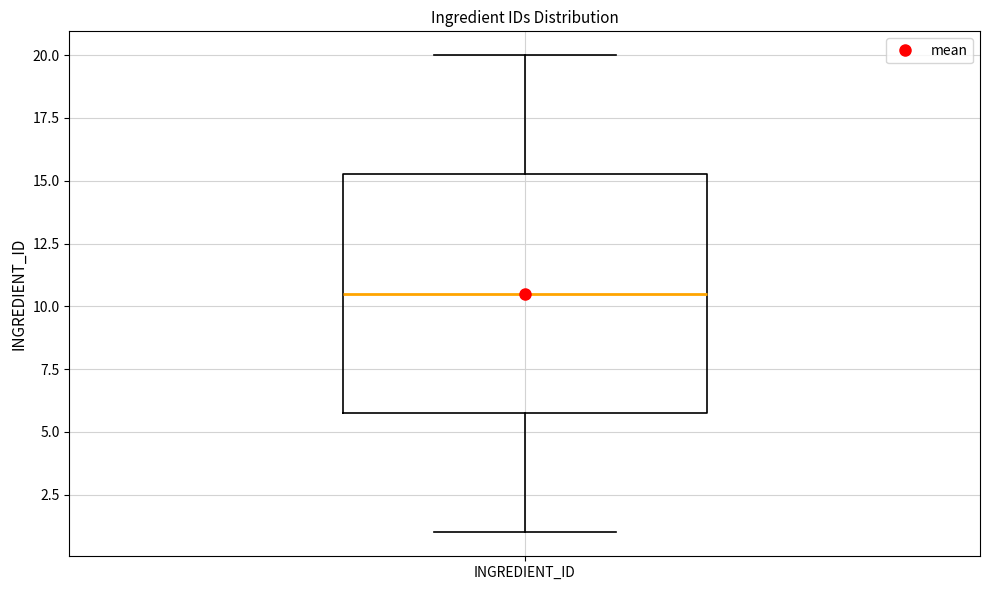

Read this box plot against the y-axis: the position of the median line, the range covered by the box, and the ends of both whiskers. The values are not printed on the chart, so give them approximately, as read against the axis.

median 10.5, box 6.0 to 15.5, whiskers 1.0 to 20.0